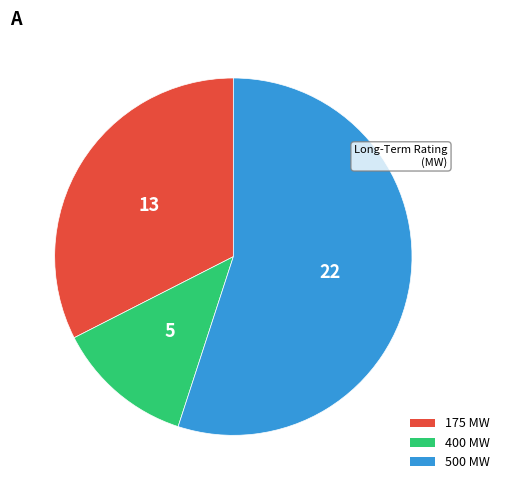

Is there a majority slice in this chart?

Yes